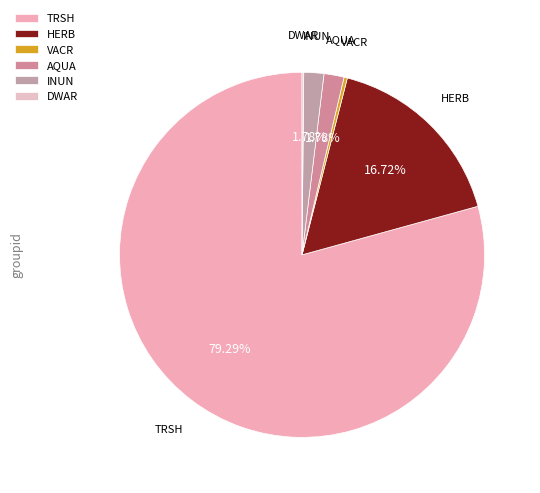

Which category accounts for the majority?

TRSH